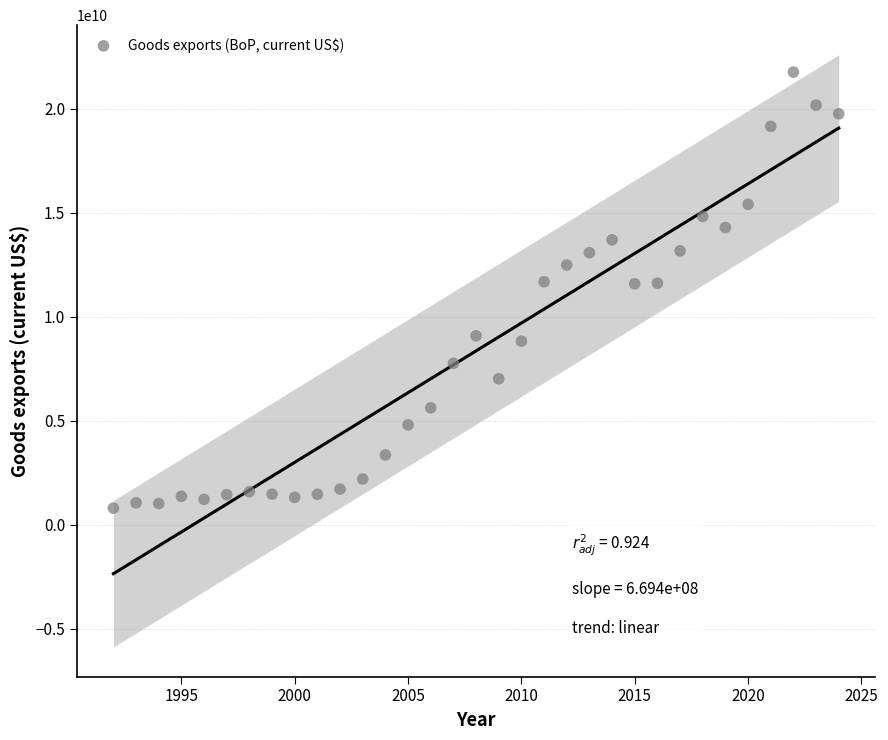

What is the range of X values (max minus min)?

32.0